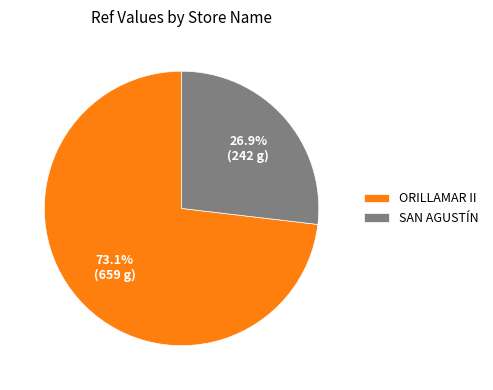

Do SAN AGUSTÍN and ORILLAMAR II together represent more than half of the pie?

Yes